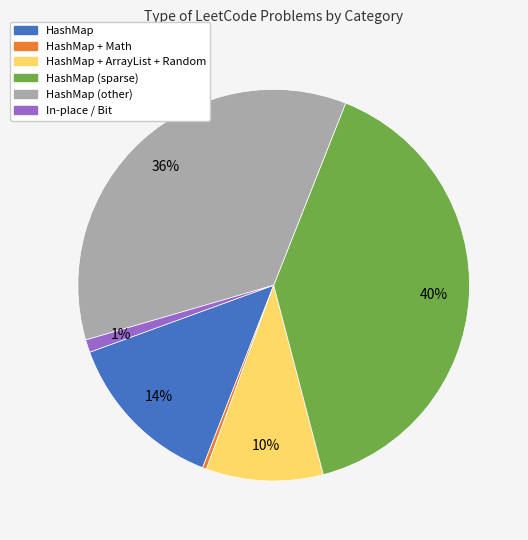

Does any single category account for the majority?

No